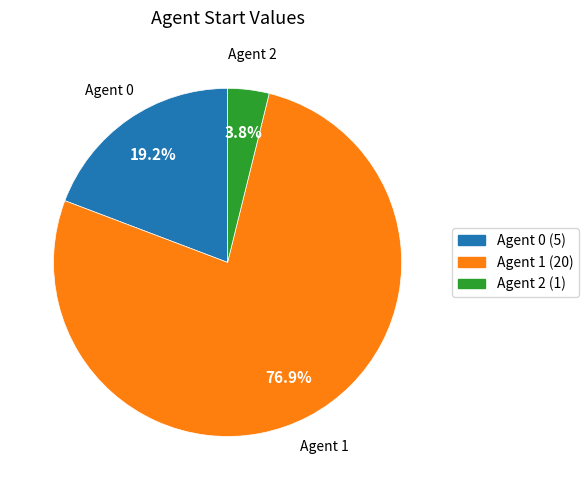

Does any single category account for the majority?

Yes